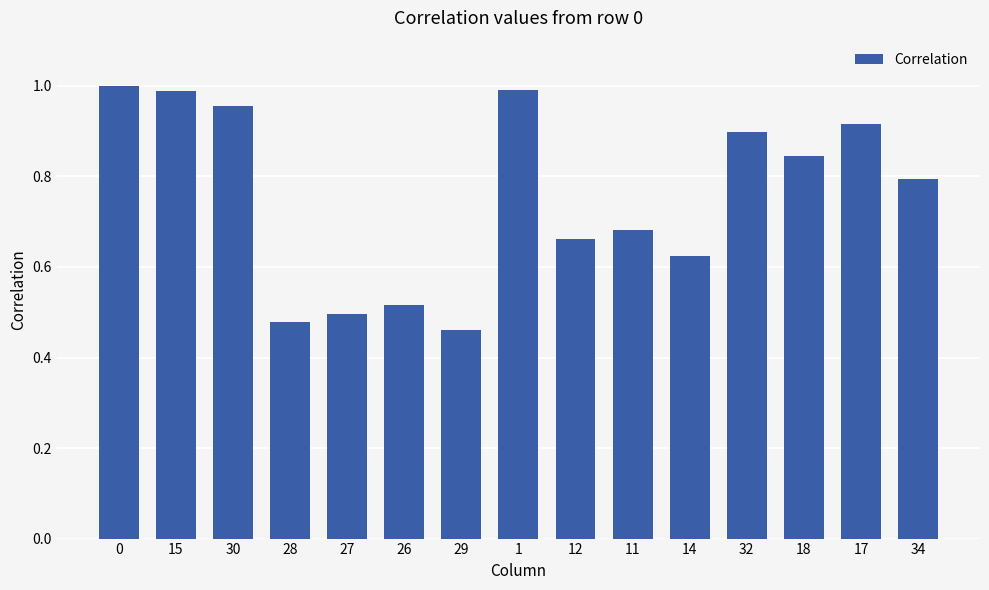

What is the sum of the values at 0 and 27?

1.5